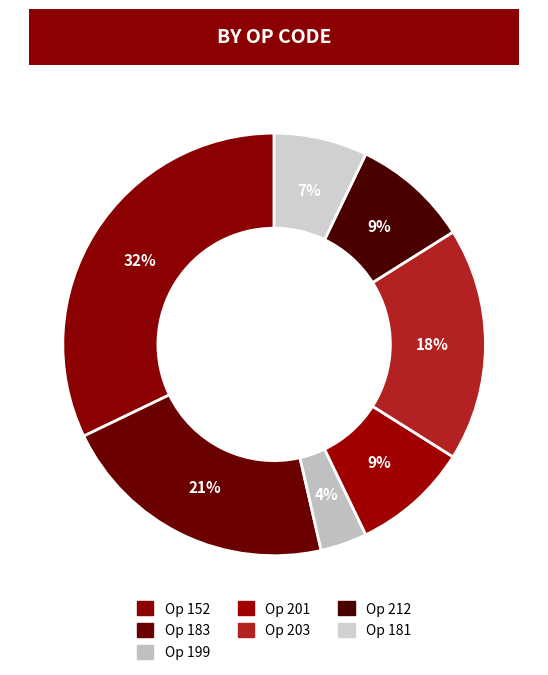

How many segments does this pie chart have?

7